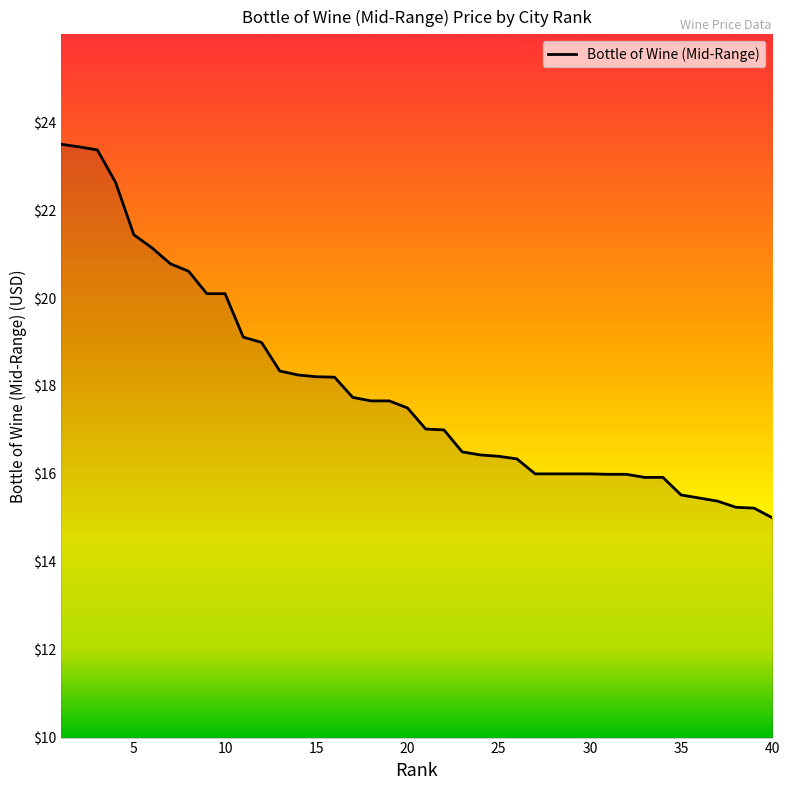

What is the smallest value displayed?

15.0